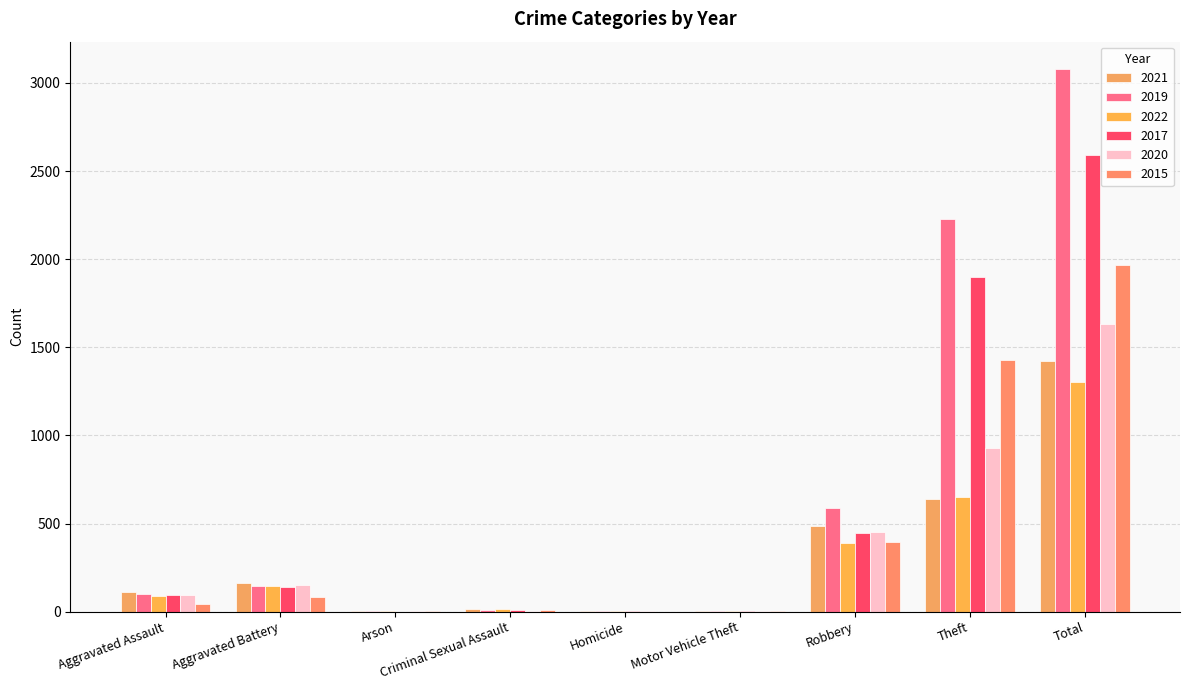

Are the bars horizontal?

No